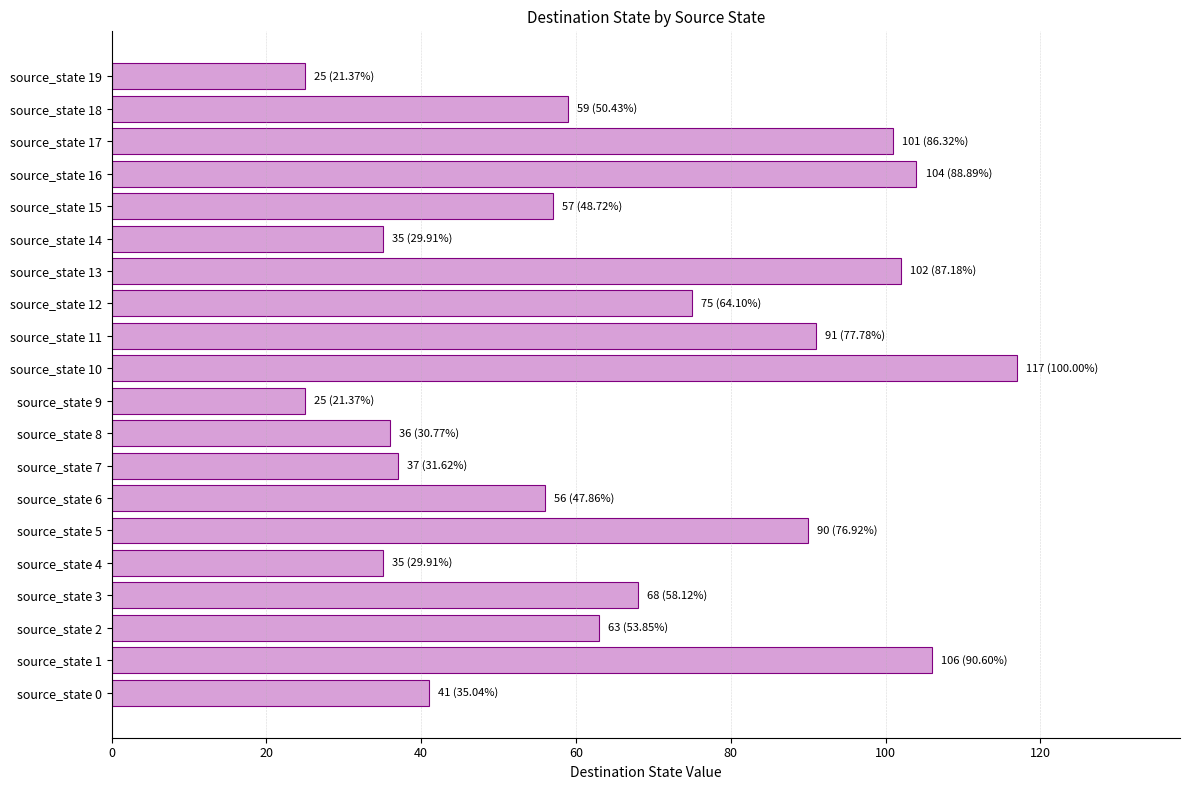

Approximately how many times larger is the value at source_state 13 compared to source_state 16?

1.0